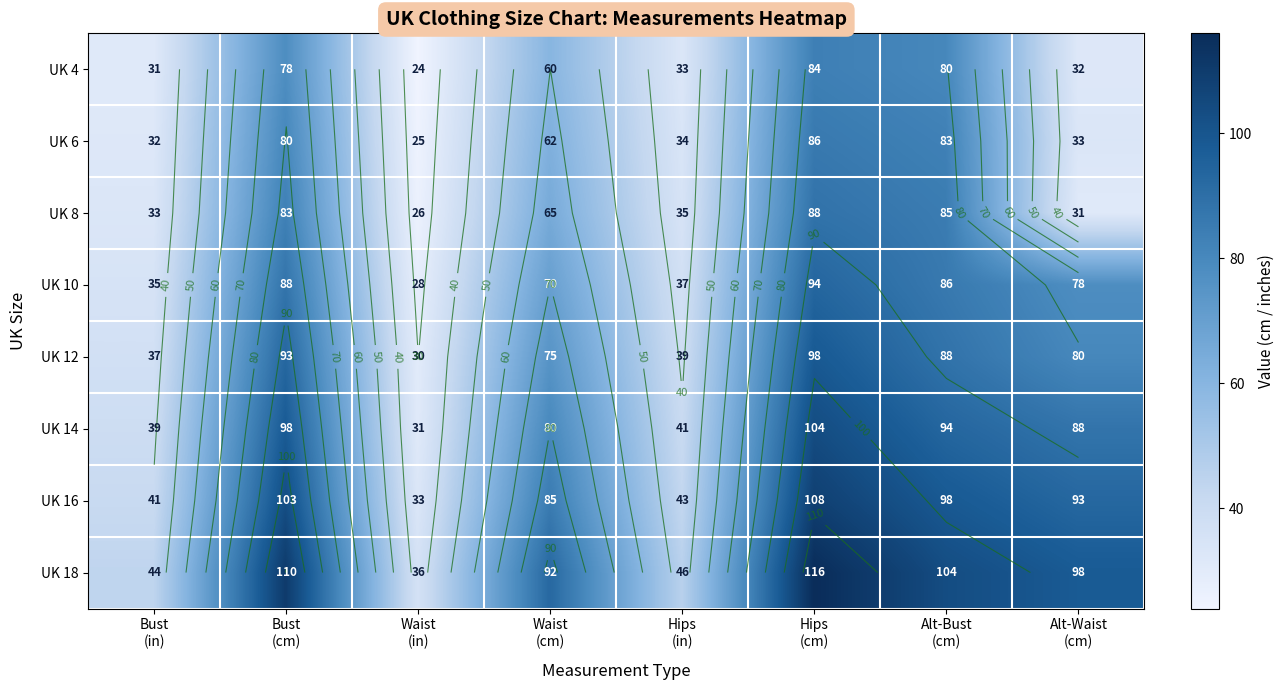

Which category has the lowest value in the UK 10 series?

Waist (in)